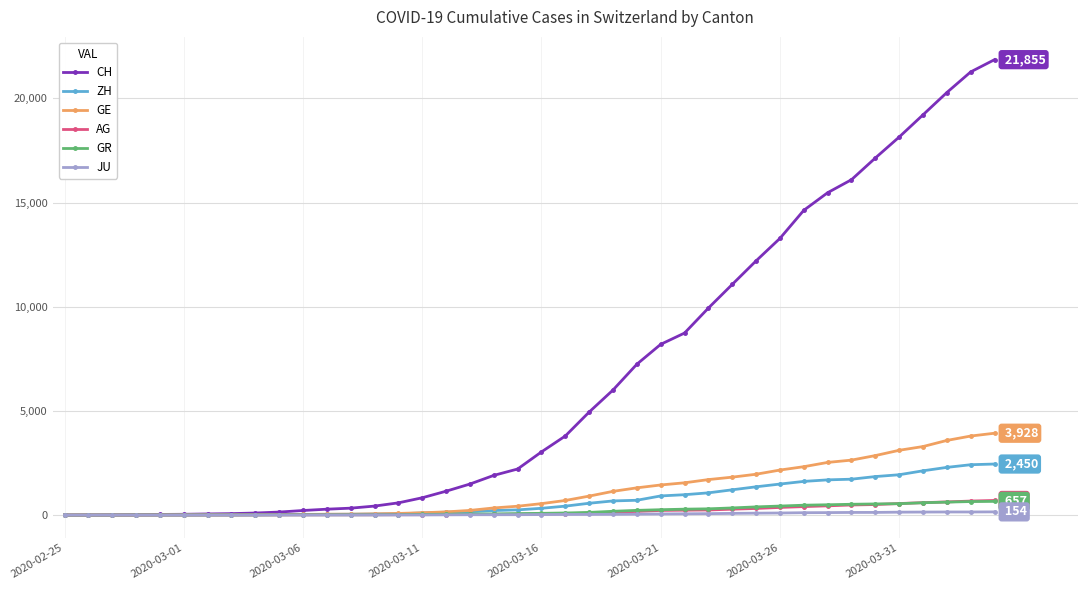

How many distinct data groups are displayed?

6